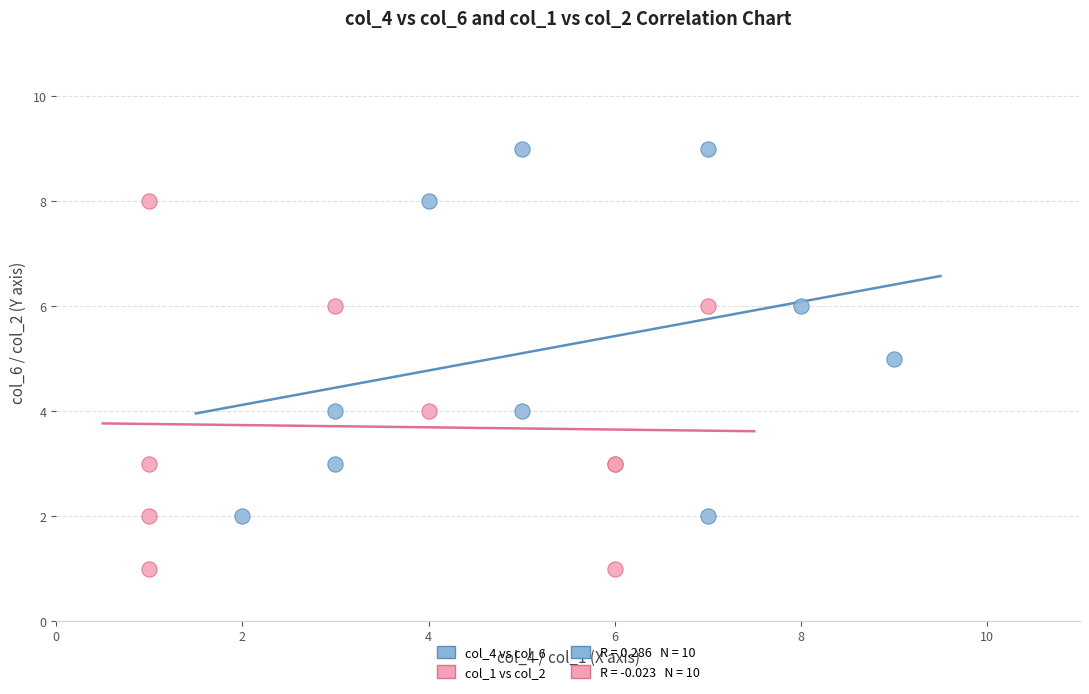

Which series contains the lowest Y value?

col_1 vs col_2